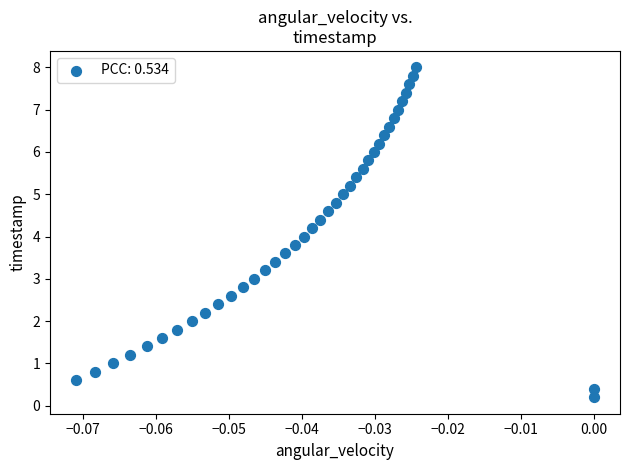

What is the range of Y values (max minus min)?

7.8